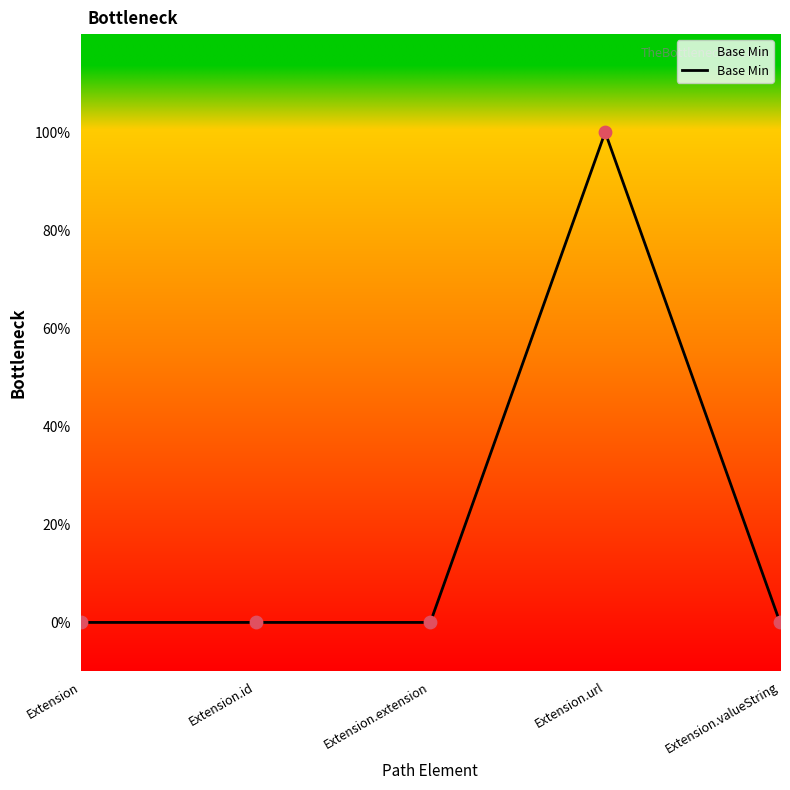

Does the chart have visible grid lines?

No